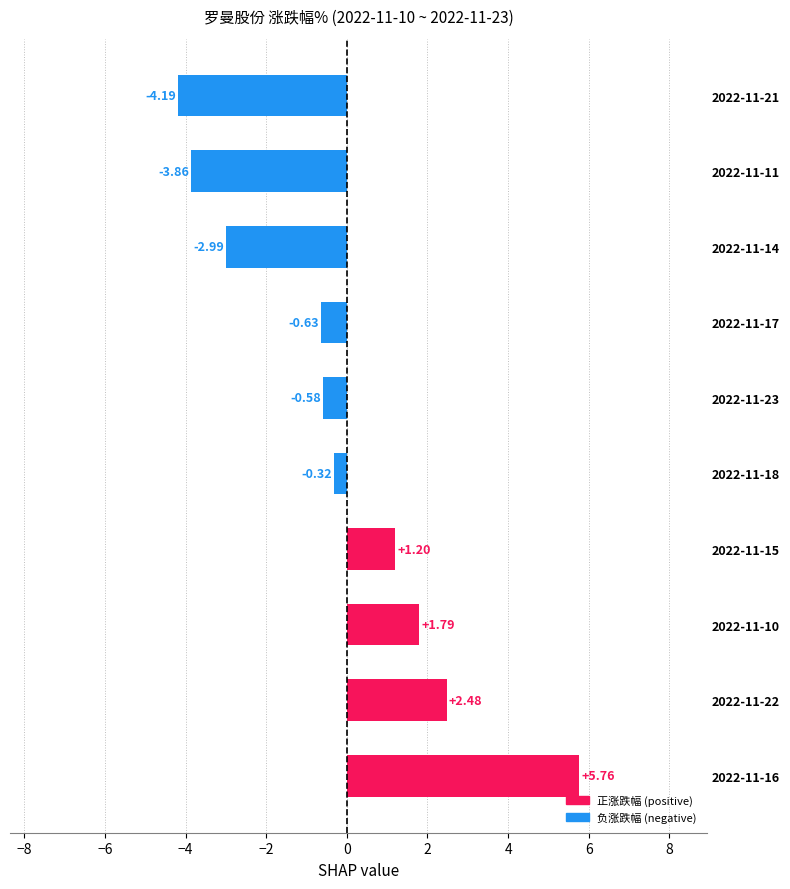

What is the difference between the maximum and second lowest values?

9.6